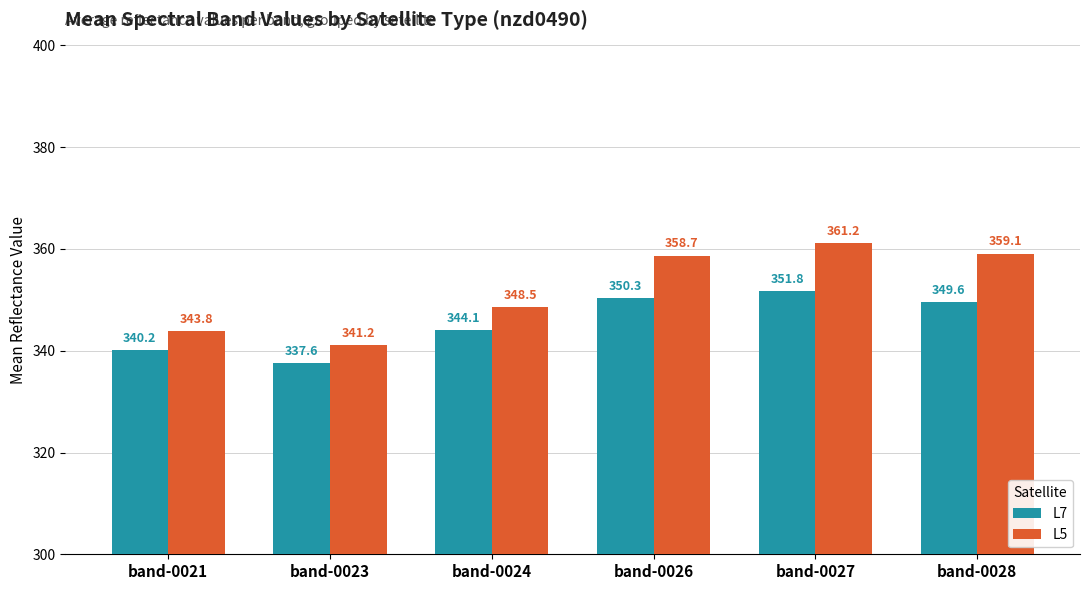

Rank the categories by L5 value from highest to lowest.

band-0027, band-0028, band-0026, band-0024, band-0021, band-0023